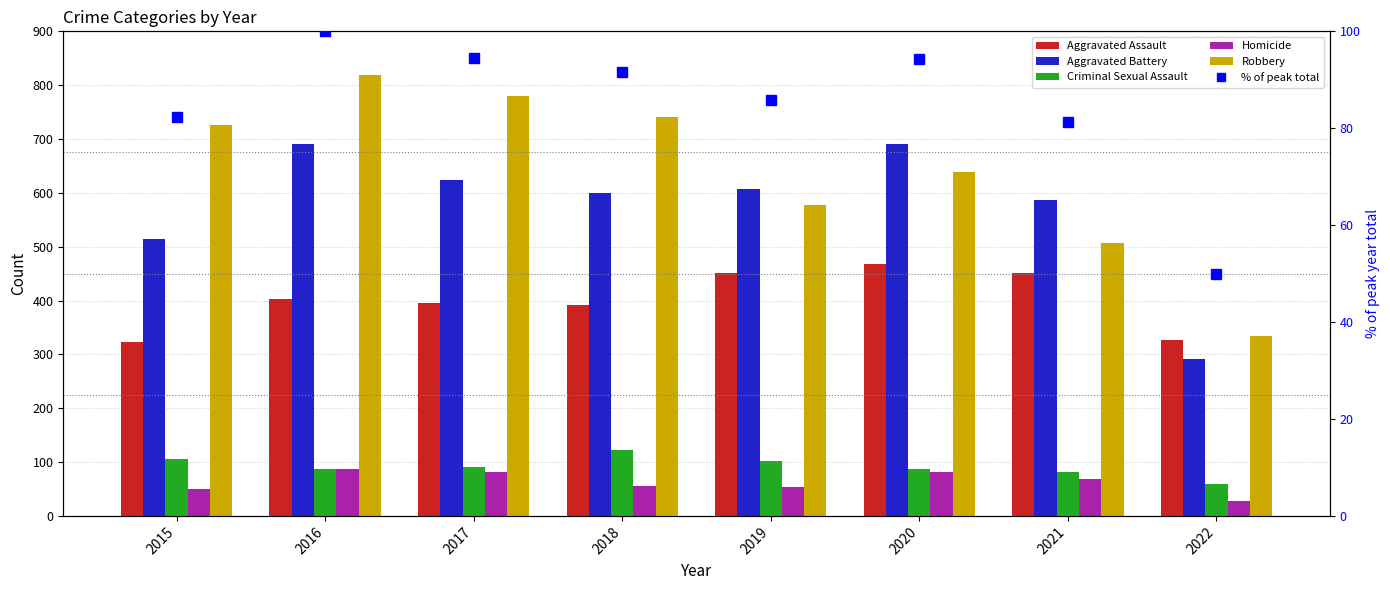

What is the greatest value displayed?

819.0